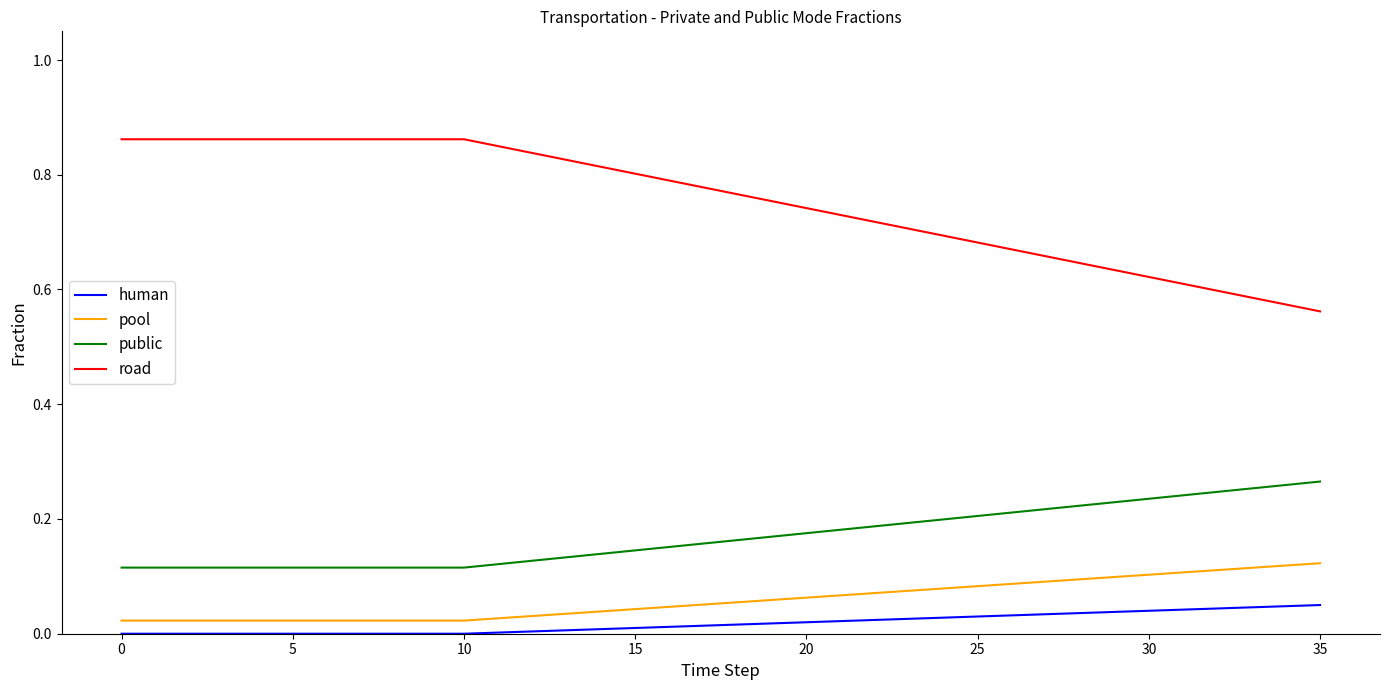

List the series in order of their peak value, highest first.

road, public, pool, human